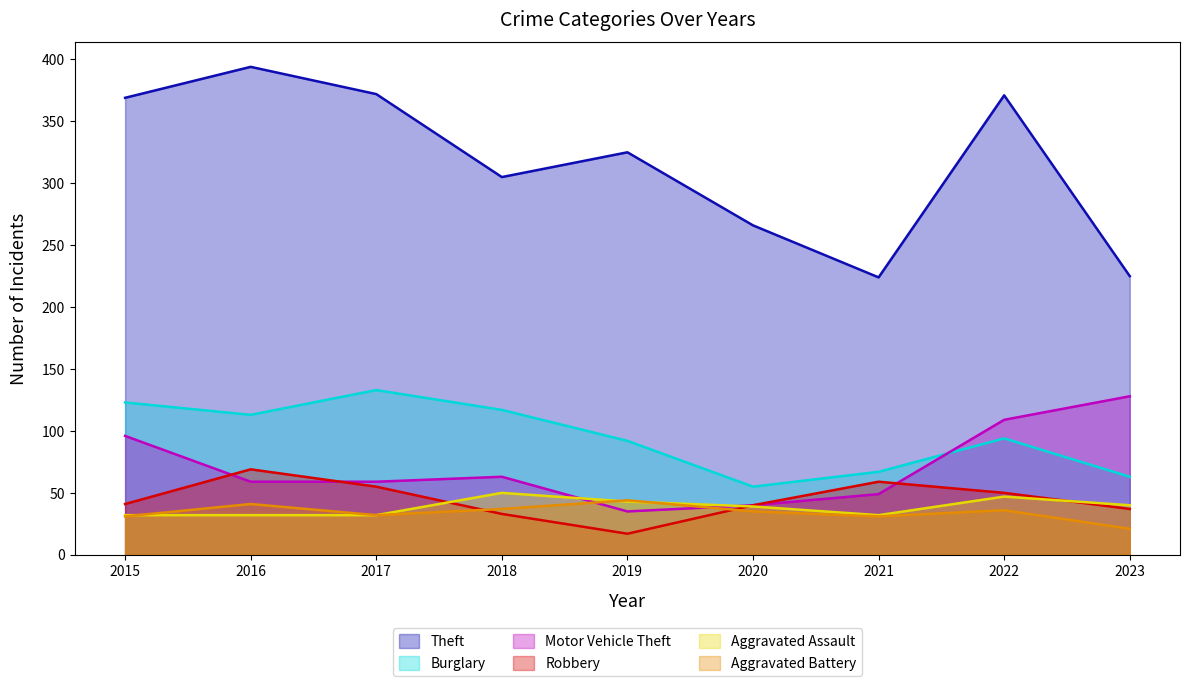

At which label does Motor Vehicle Theft first exceed 59?

2015